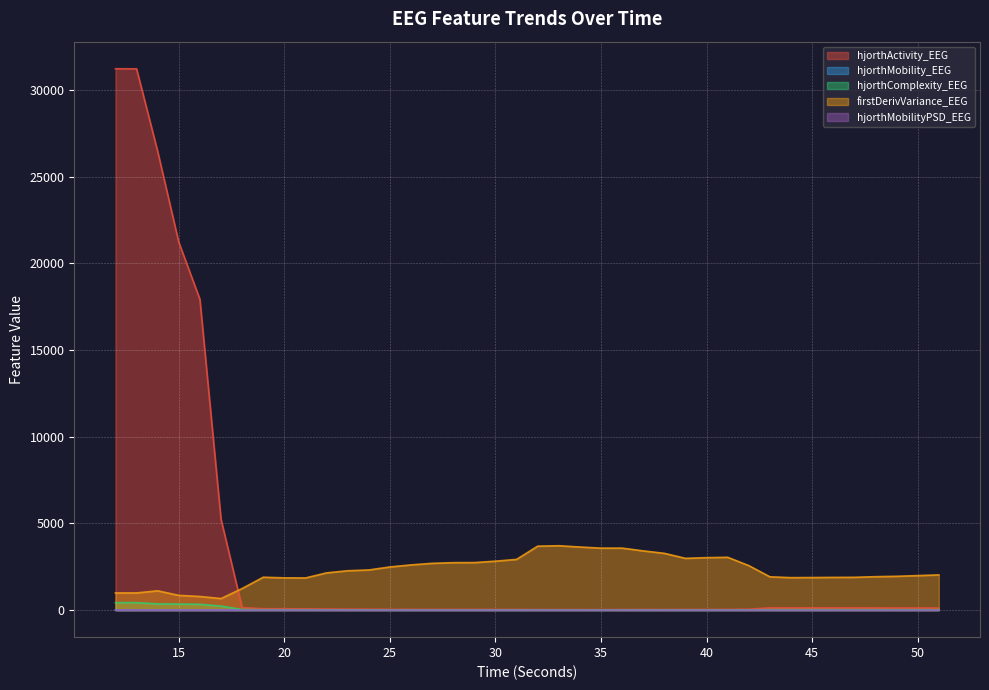

What is the total value across all series at 44?

2032.2